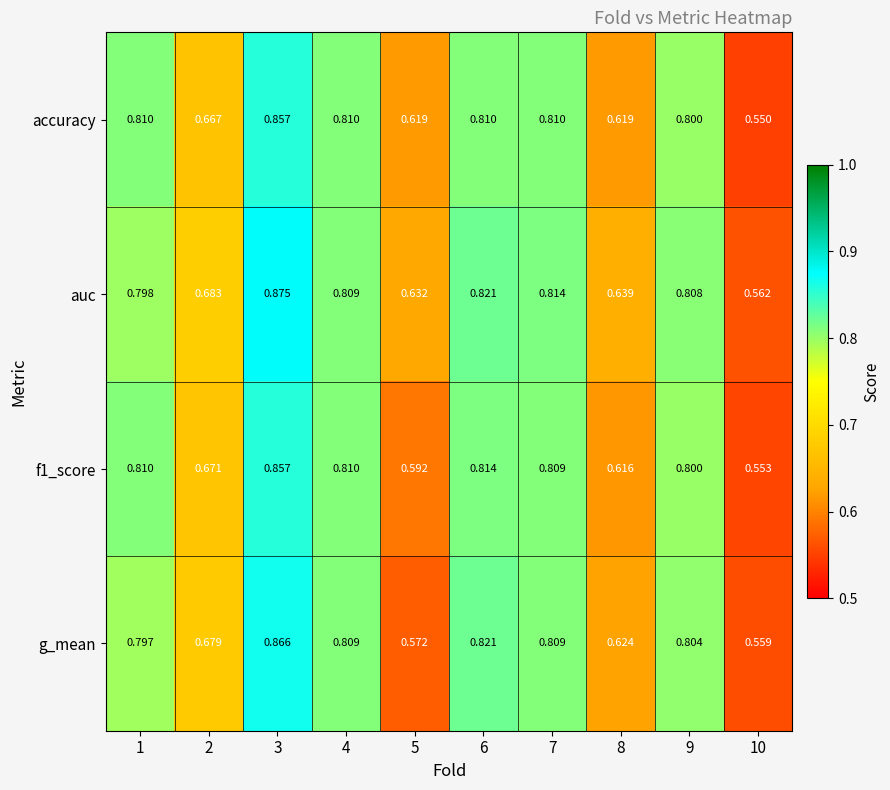

At which category is the sum across all series the highest?

3